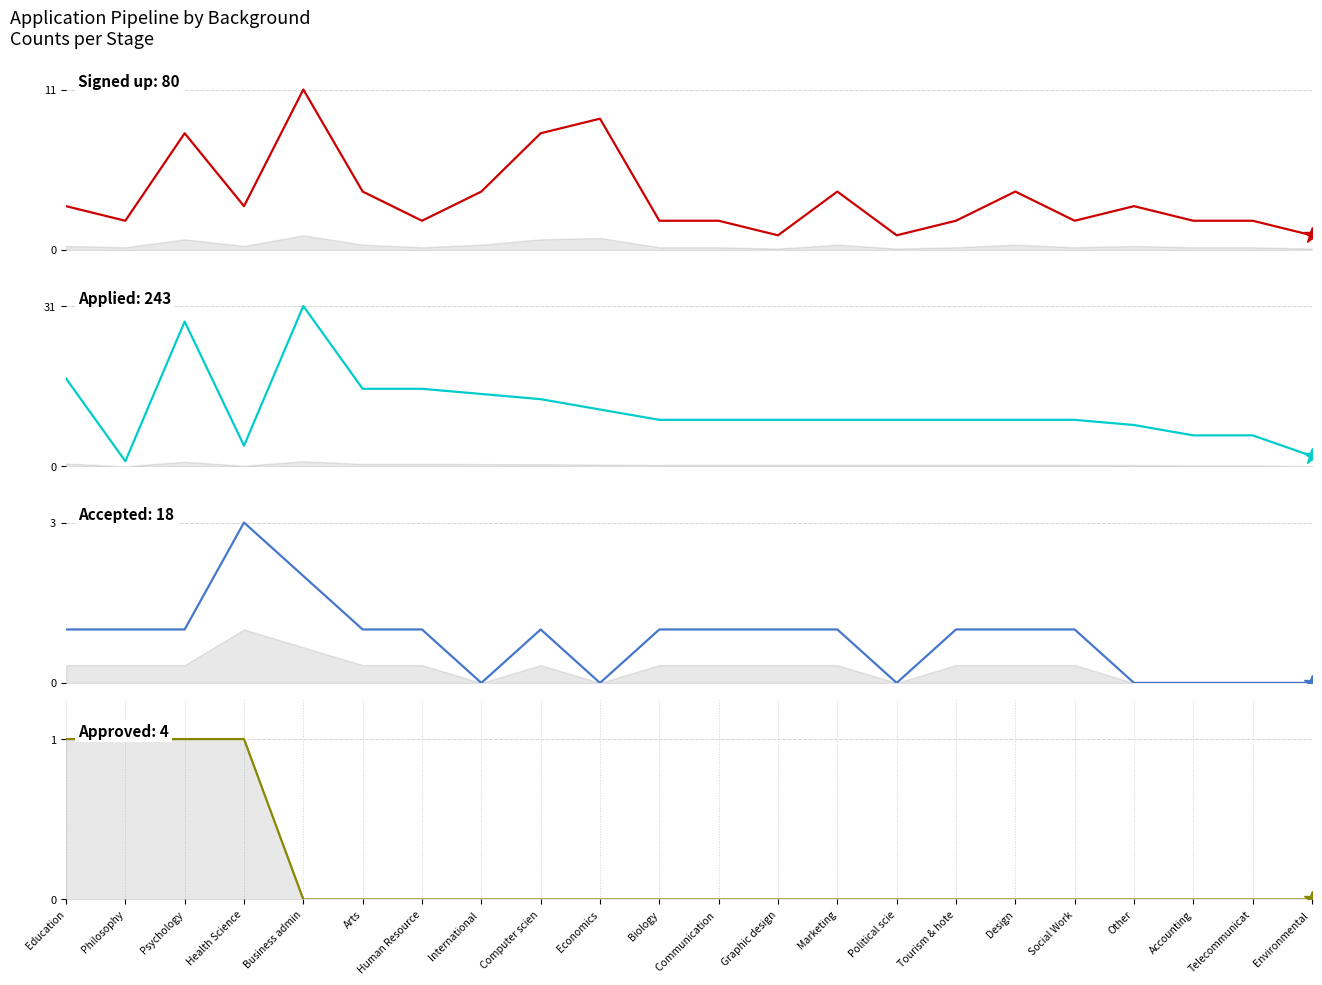

Reading left to right, transcribe all the data shown in this chart.

Signed up: Education=3	Philosophy=2	Psychology=8	Health Science=3	Business admin=11	Arts=4	Human Resource=2	International =4	Computer scien=8	Economics=9	Biology=2	Communication =2	Graphic design=1	Marketing=4	Political scie=1	Tourism & hote=2	Design=4	Social Work=2	Other=3	Accounting=2	Telecommunicat=2	Environmental =1
Applied: Education=17	Philosophy=1	Psychology=28	Health Science=4	Business admin=31	Arts=15	Human Resource=15	International =14	Computer scien=13	Economics=11	Biology=9	Communication =9	Graphic design=9	Marketing=9	Political scie=9	Tourism & hote=9	Design=9	Social Work=9	Other=8	Accounting=6	Telecommunicat=6	Environmental =2
Accepted: Education=1	Philosophy=1	Psychology=1	Health Science=3	Business admin=2	Arts=1	Human Resource=1	International =0	Computer scien=1	Economics=0	Biology=1	Communication =1	Graphic design=1	Marketing=1	Political scie=0	Tourism & hote=1	Design=1	Social Work=1	Other=0	Accounting=0	Telecommunicat=0	Environmental =0
Approved: Education=1	Philosophy=1	Psychology=1	Health Science=1	Business admin=0	Arts=0	Human Resource=0	International =0	Computer scien=0	Economics=0	Biology=0	Communication =0	Graphic design=0	Marketing=0	Political scie=0	Tourism & hote=0	Design=0	Social Work=0	Other=0	Accounting=0	Telecommunicat=0	Environmental =0